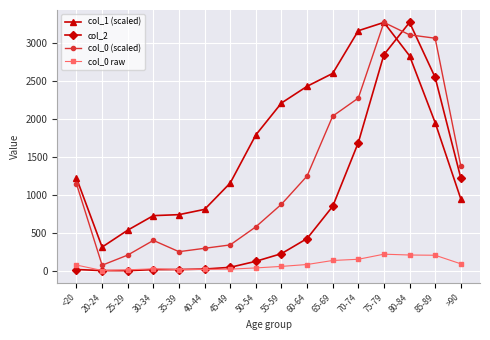

Which series has the widest spread of values?

col_2